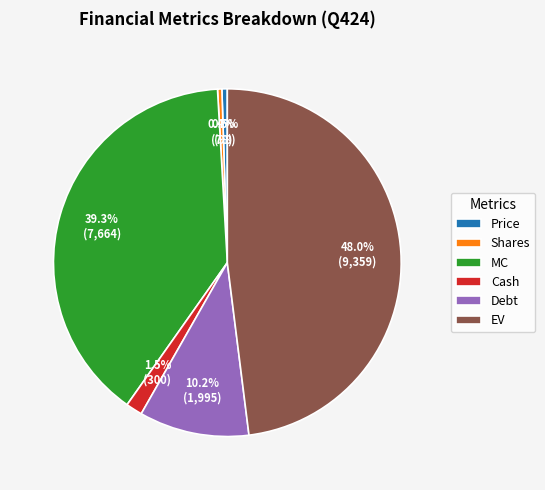

To the nearest percent, what is the difference between the largest and smallest slice percentages?

48%